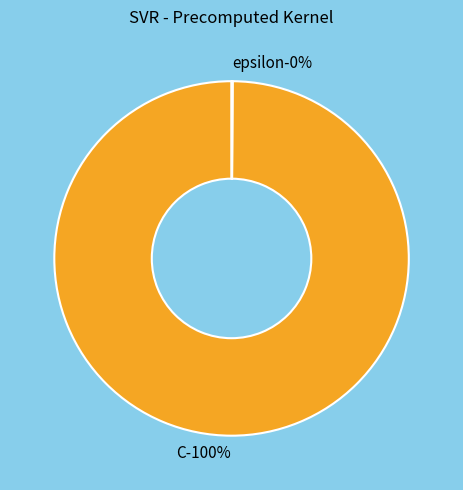

Which slice is the smallest?

epsilon